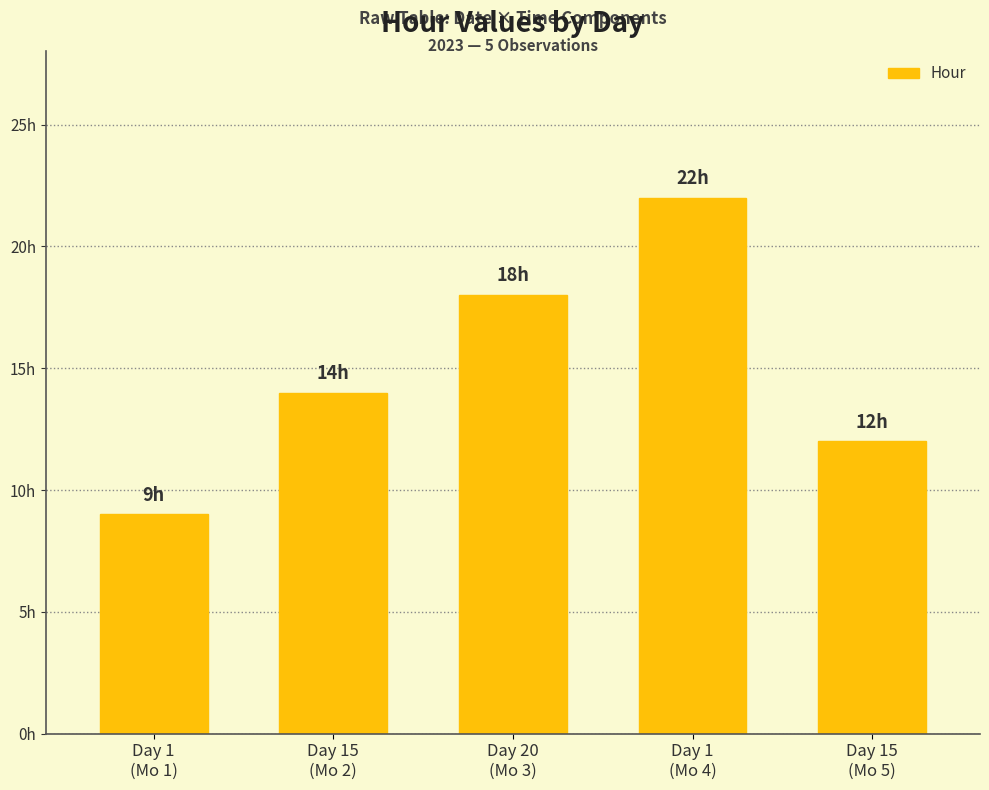

Where is the data nearest to the value 15?

Day 15
(Mo 2)